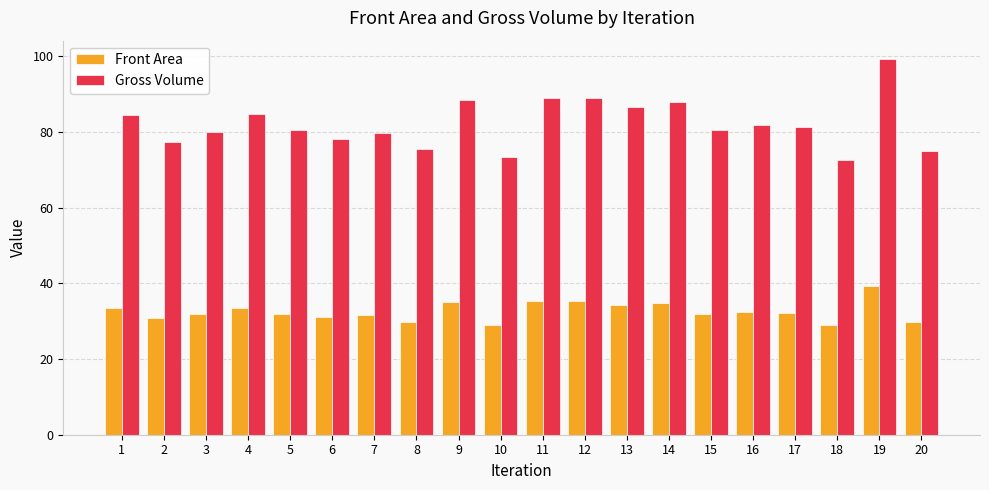

Rank the series at 3 from lowest to highest value.

Front Area, Gross Volume